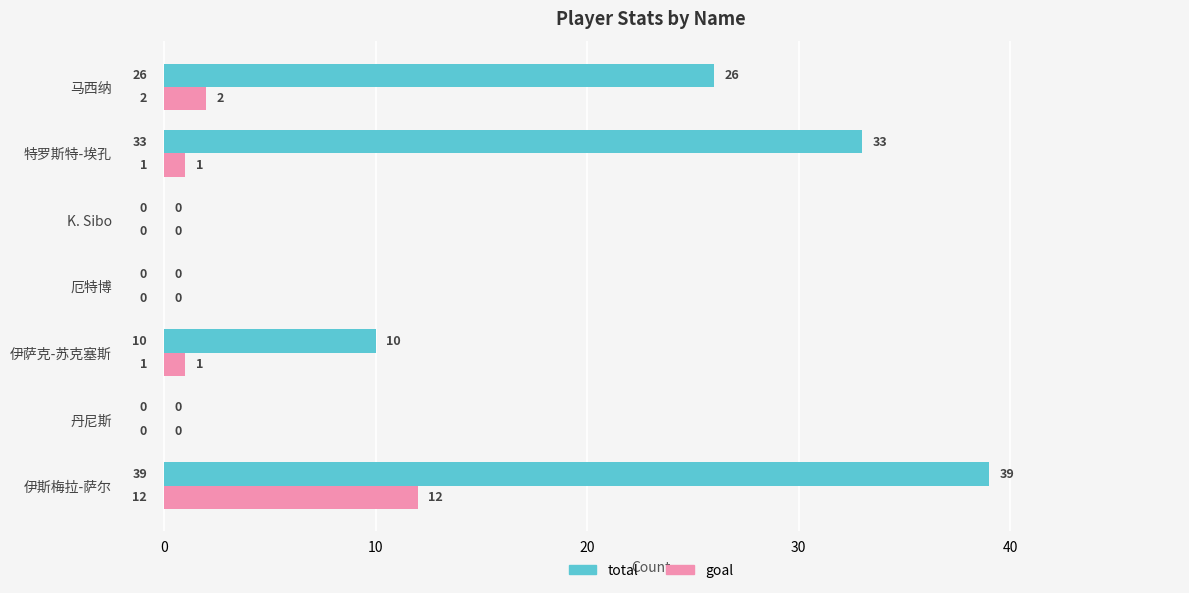

How many distinct data groups are displayed?

2